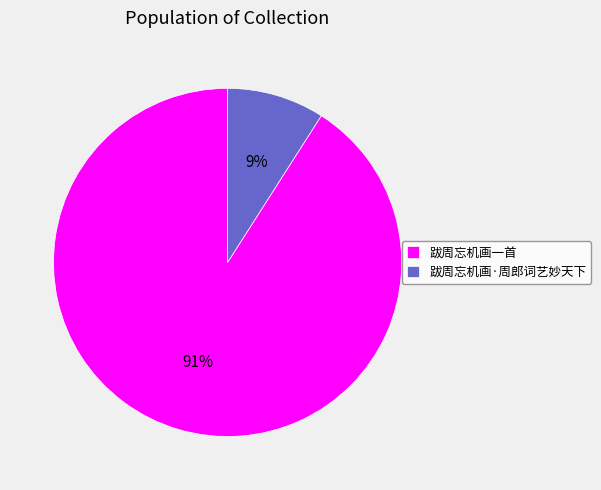

What is the smallest slice in the pie chart?

跋周忘机画·周郎词艺妙天下